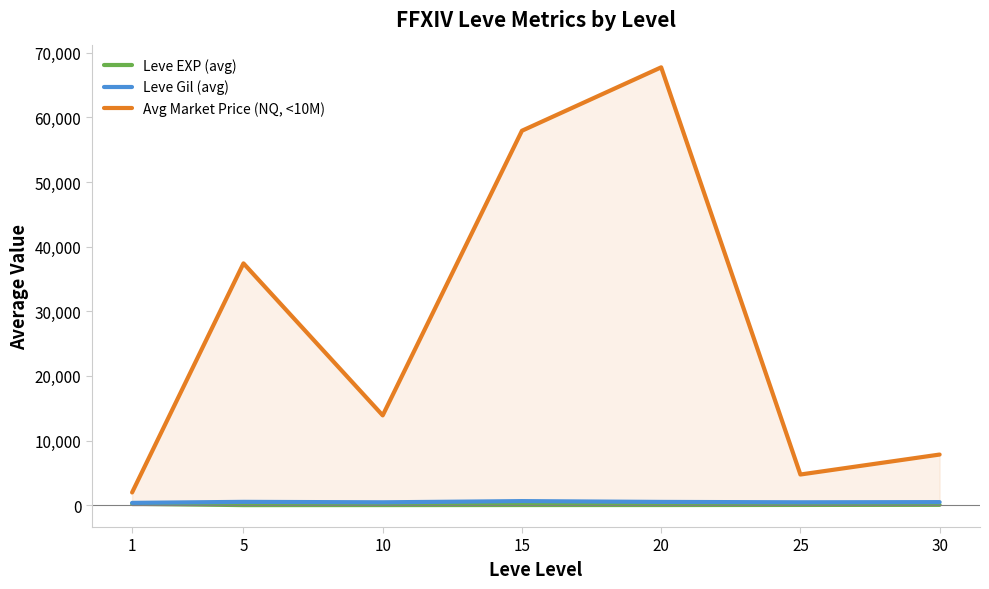

What is the value of the Avg Market Price (NQ, <10M) point at the 3rd from the left?

13890.6